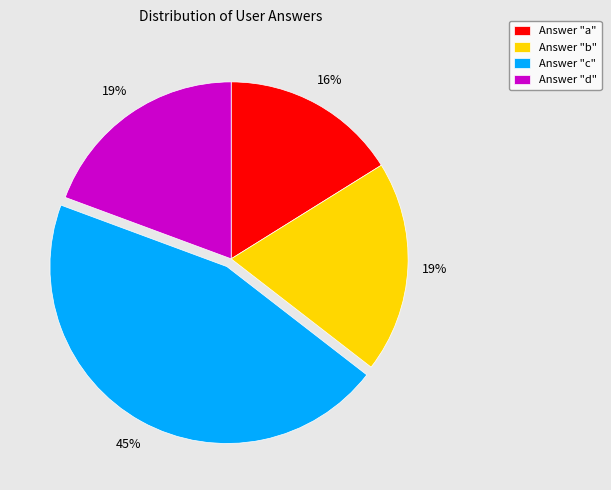

What is the largest slice in the pie chart?

Answer "c"